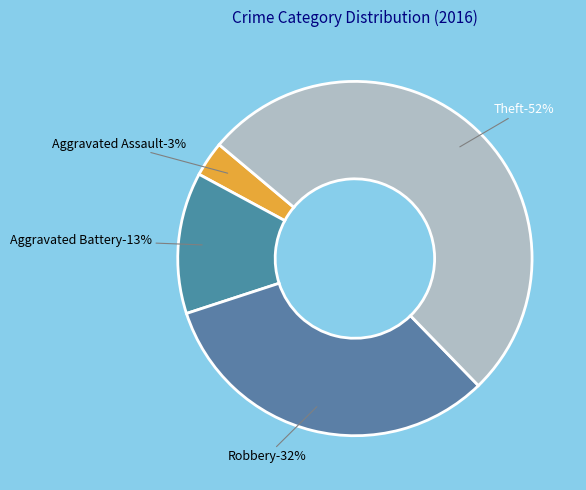

To the nearest percent, what is the difference between the Aggravated Battery and Aggravated Assault slice percentages?

10%